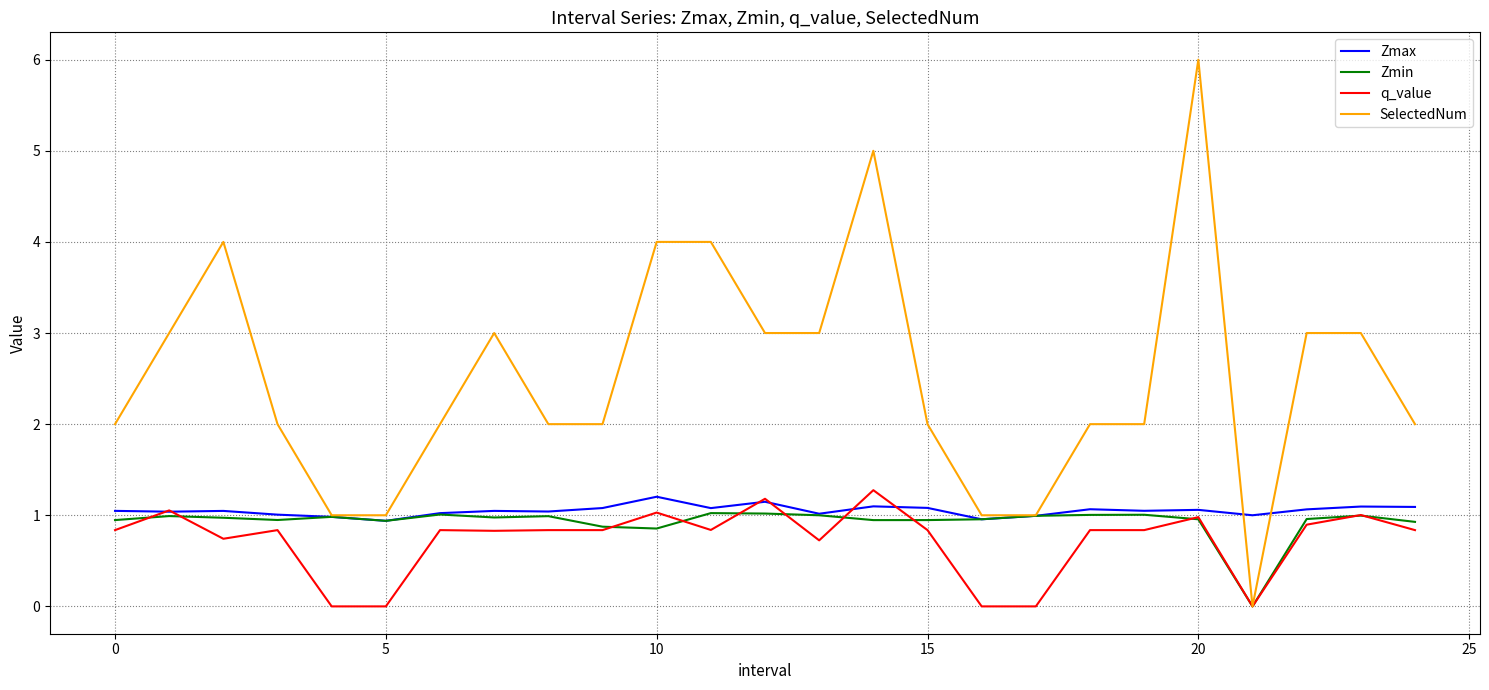

What is the difference between the maximum and minimum values in the q_value series?

1.3